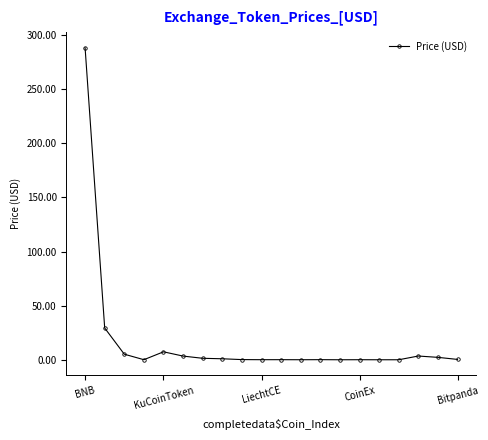

True or false: the data has more than 0 interior local peaks.

True